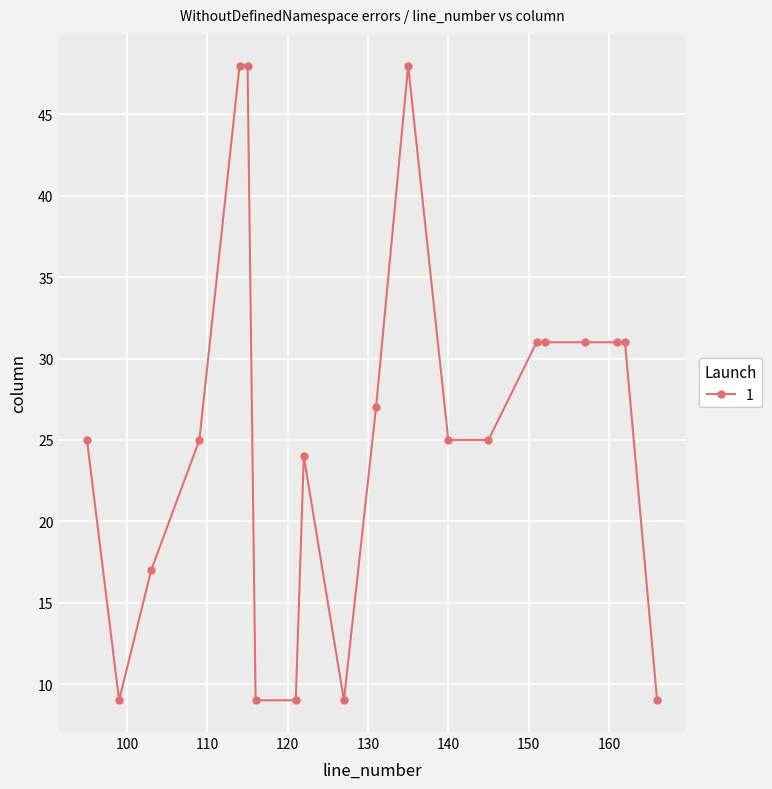

What is the greatest value displayed?

48